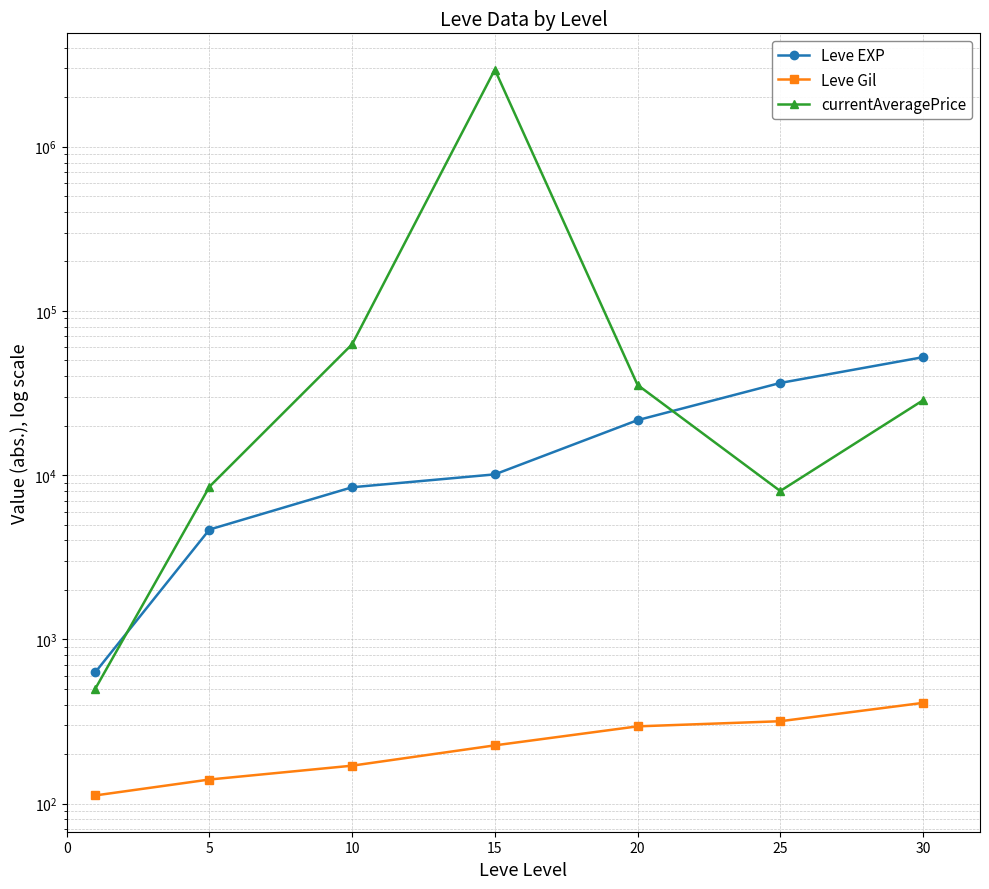

Where does the Leve Gil series first go above 226?

20